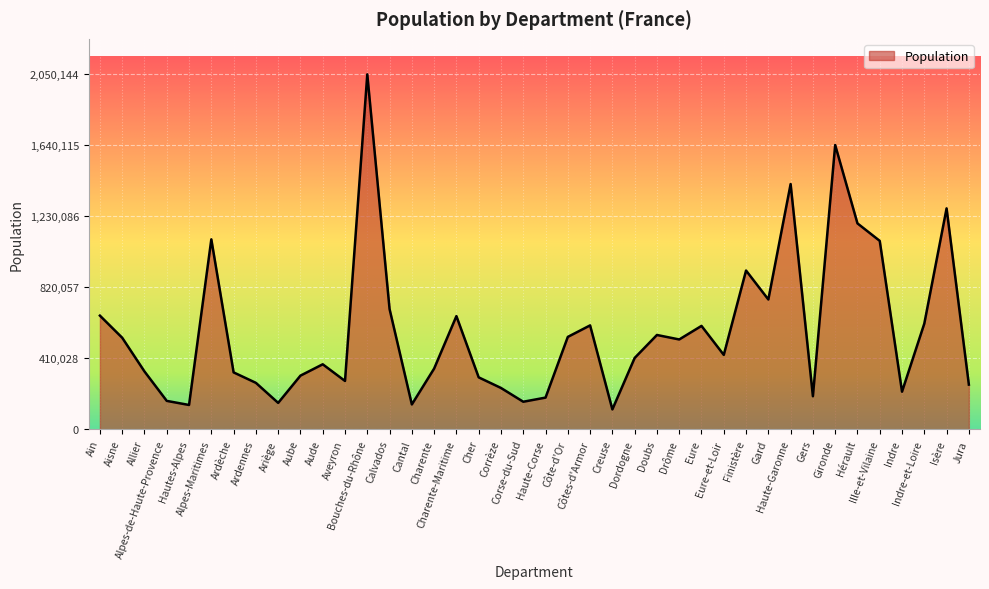

What position from the left is Creuse?

24